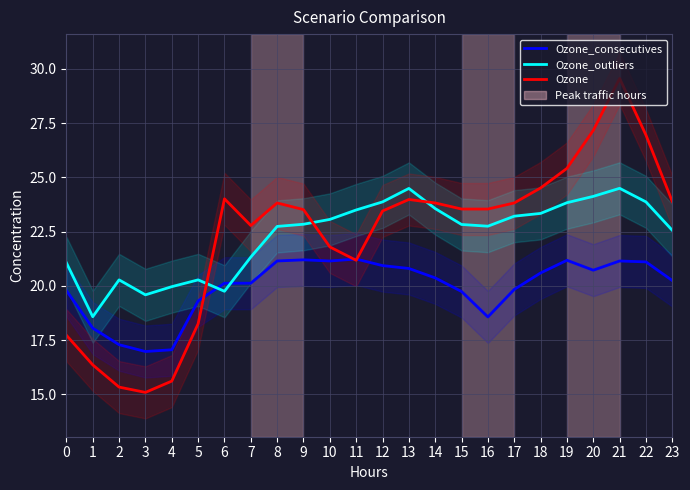

How many lines are shown in the chart?

3